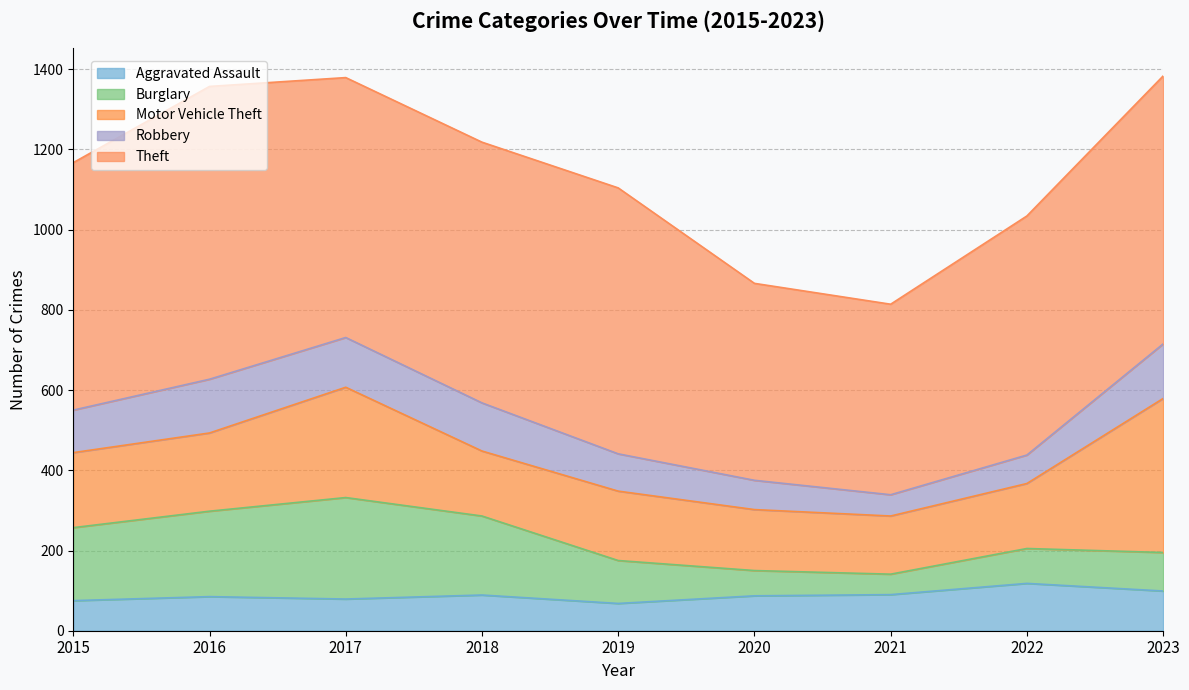

Where does the Motor Vehicle Theft series first go above 173?

2015